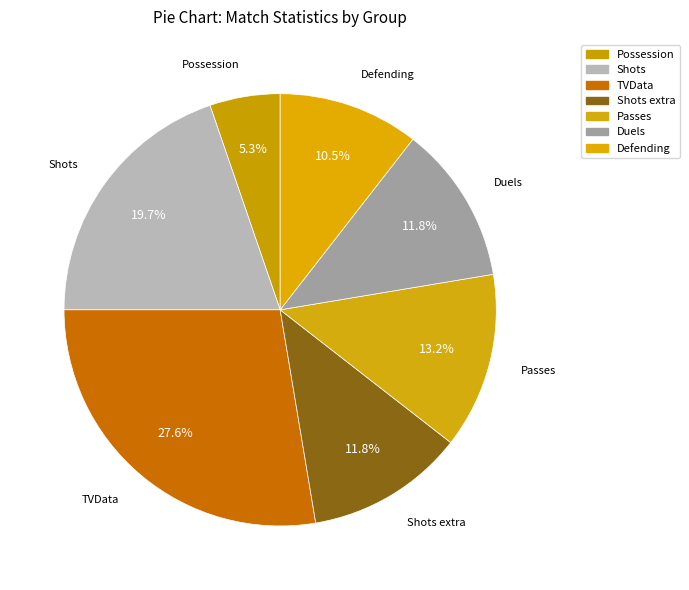

Does Shots represent more than half of the total?

No